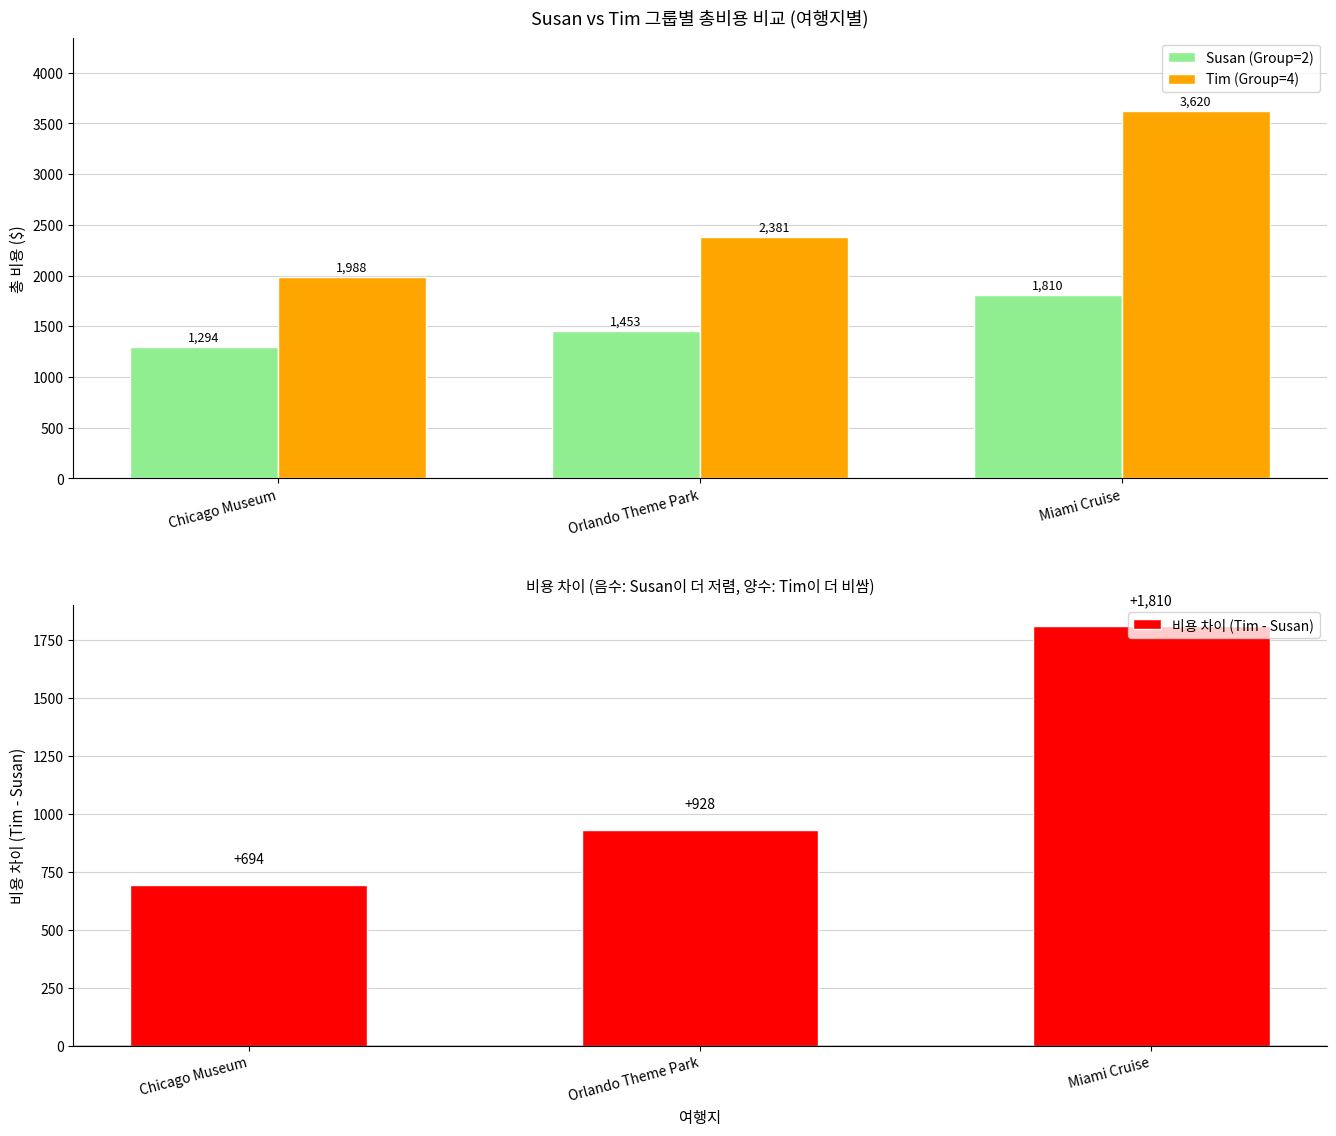

Which series has the widest spread of values?

Tim (Group=4)